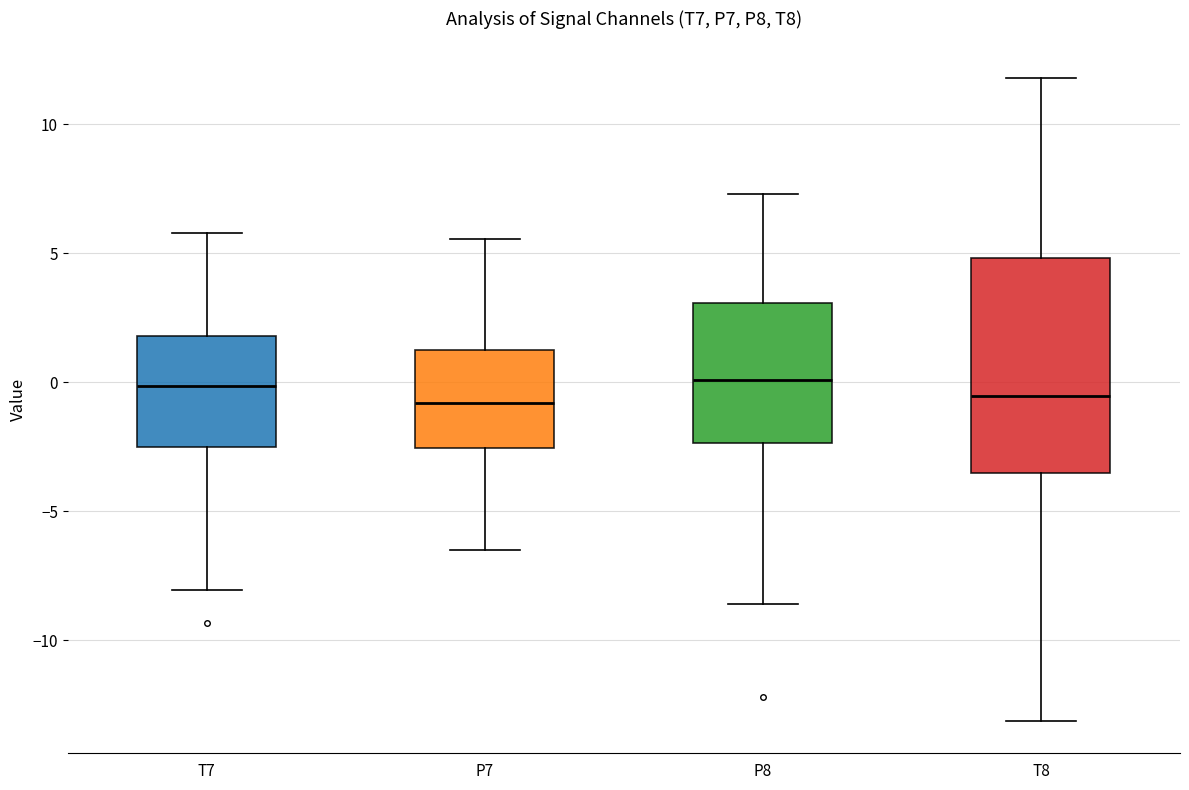

Comparing the boxes themselves (not the whiskers), which one is the tallest?

T8